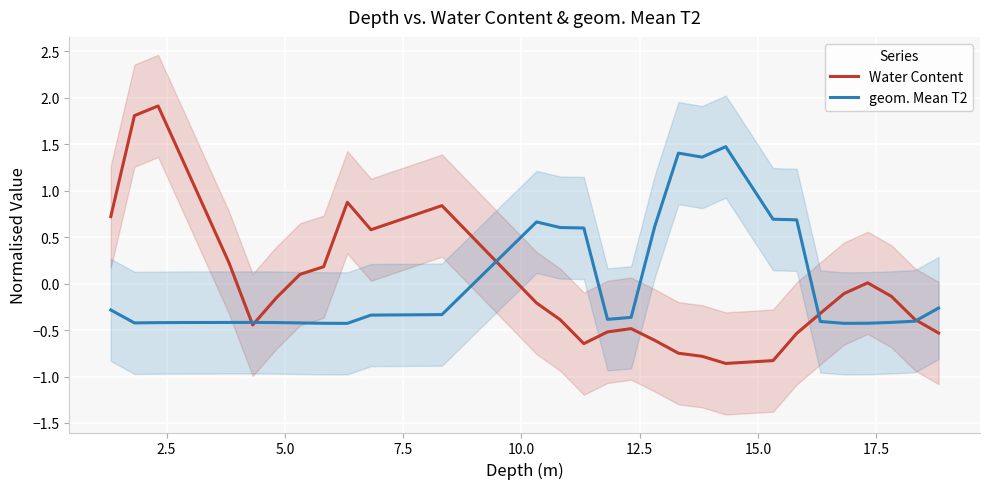

Which series has the largest range (max minus min)?

Water Content